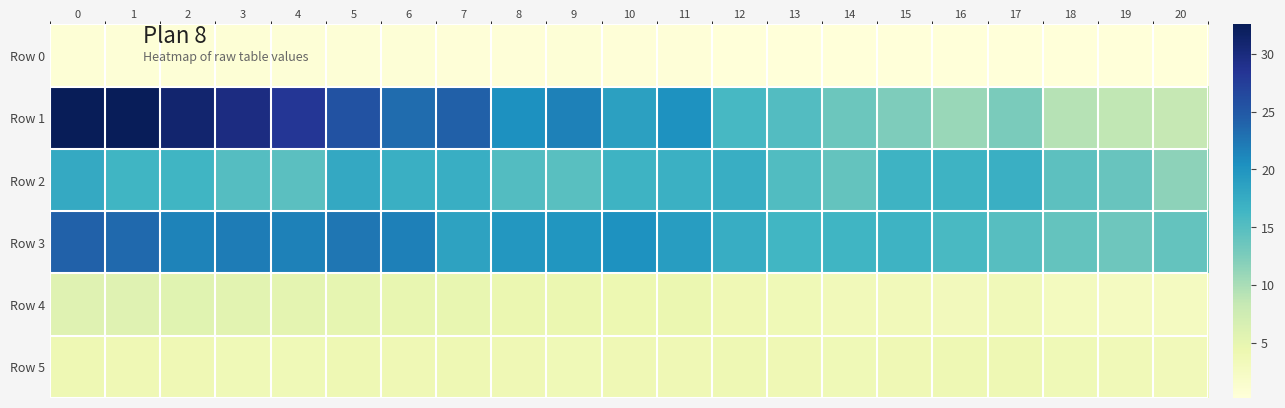

List the series in order of their peak value, highest first.

Row 1, Row 3, Row 2, Row 4, Row 5, Row 0